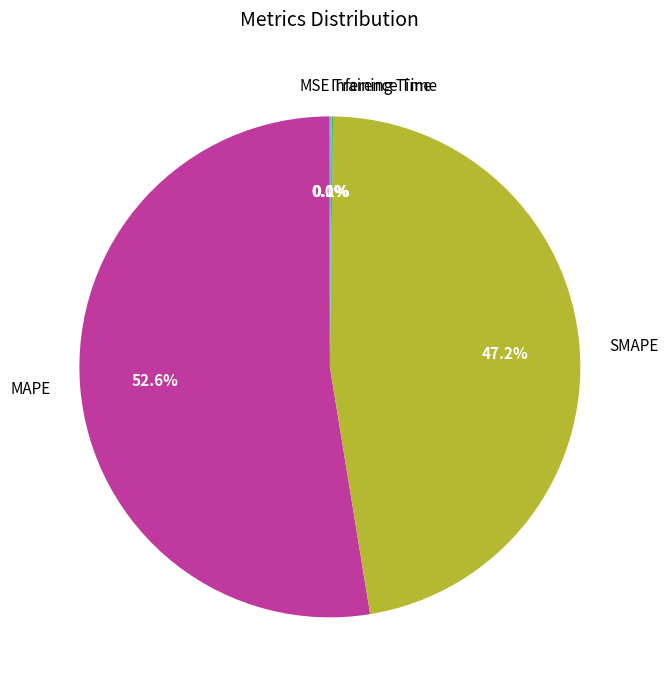

What is the largest slice in the pie chart?

MAPE